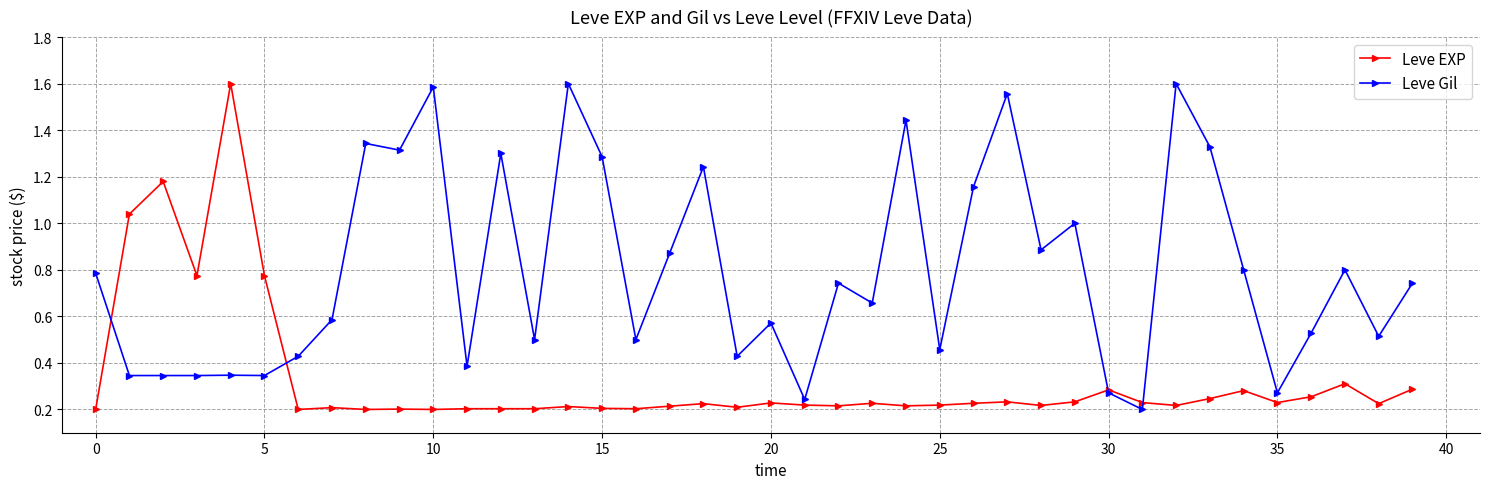

Which series has the largest total across all categories?

Leve Gil